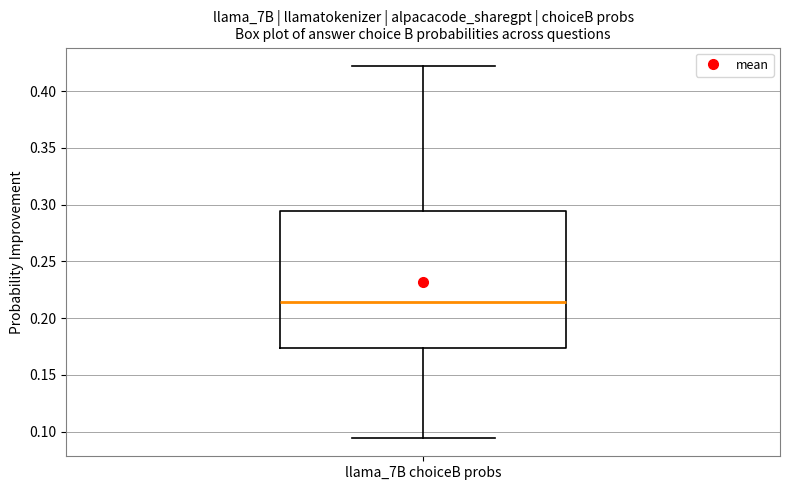

Transcribe this box plot: give where the median line is, the range the box spans, and where the two whiskers end, as read against the y-axis. The values are not printed on the chart, so give them approximately, as read against the axis.

median 0.215, box 0.175 to 0.295, whiskers 0.095 to 0.420